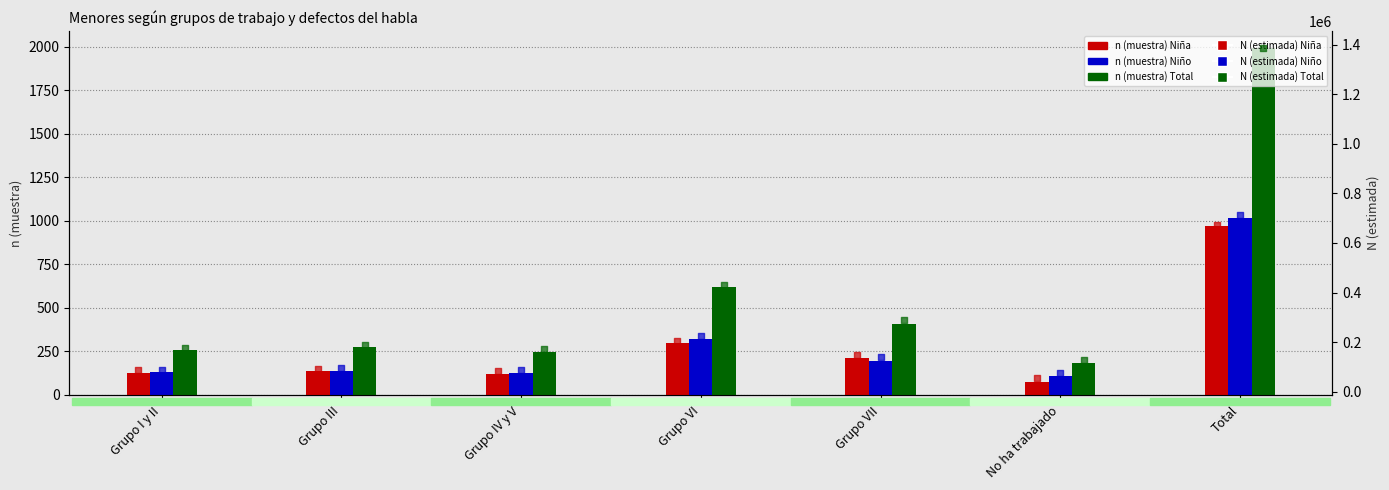

What is the total value across all series at Grupo III?

378228